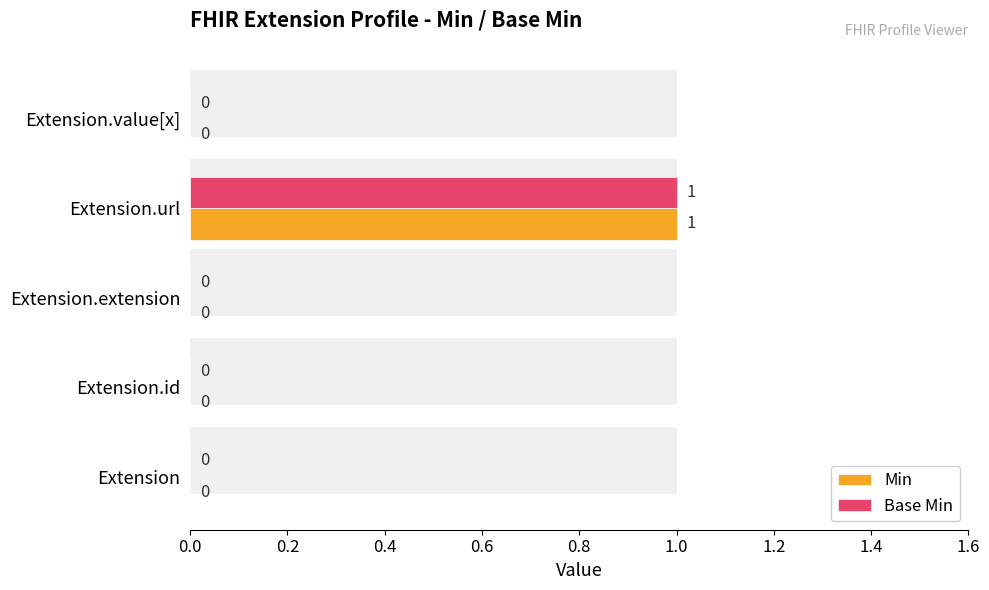

What is the sum of all Min values?

1